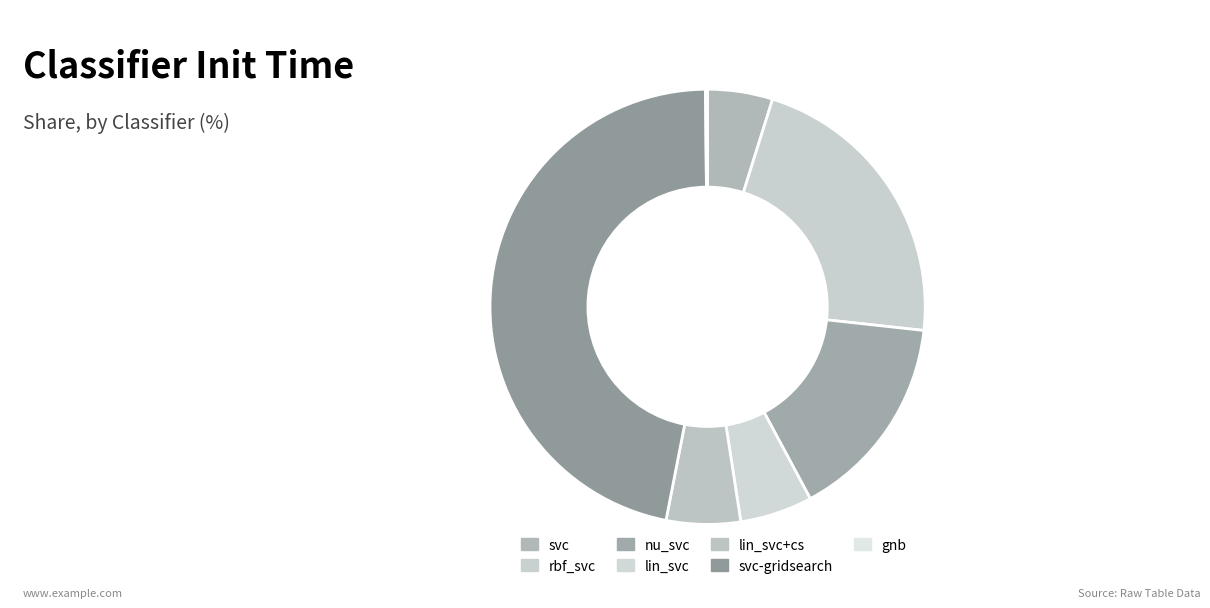

Rank the categories by value from highest to lowest.

svc-gridsearch, rbf_svc, nu_svc, lin_svc+cs, lin_svc, svc, gnb